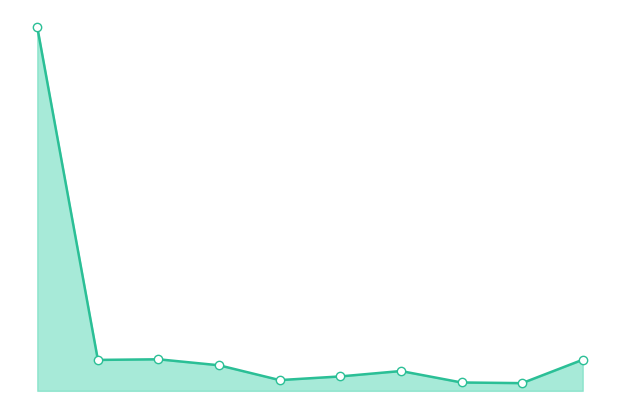

Is this an area chart (filled region under the line)?

Yes